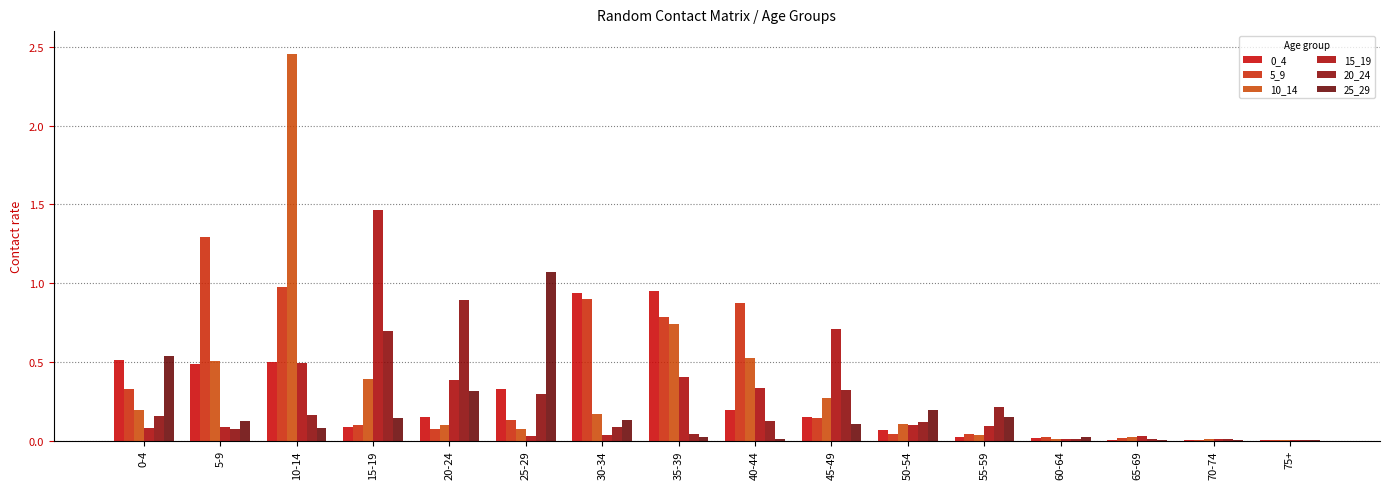

True or false: 5_9 has a value of 0.1 at 15-19.

True